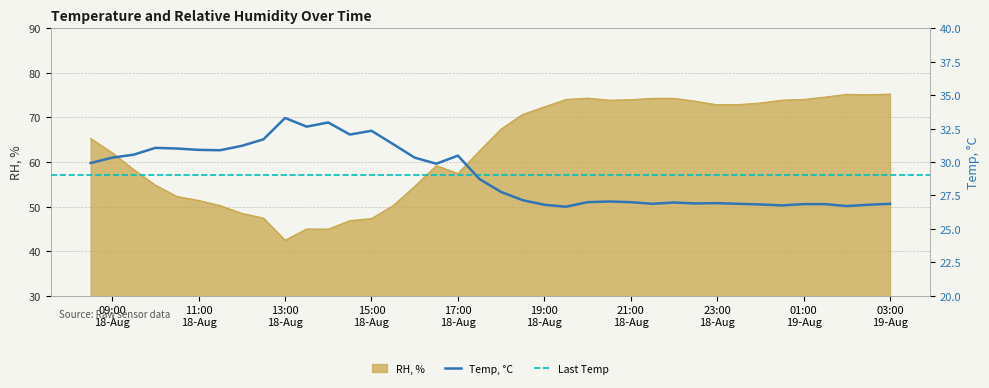

At how many categories does at least one series exceed 51?

29